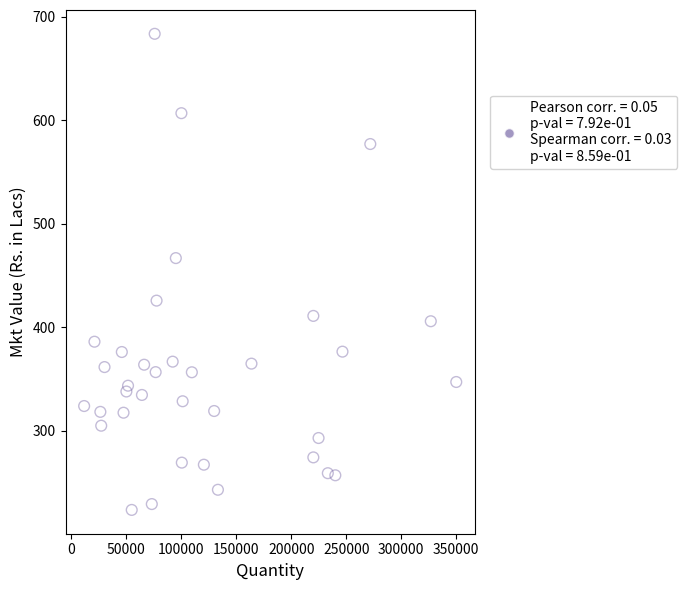

What is the range of X values (max minus min)?

338476.0